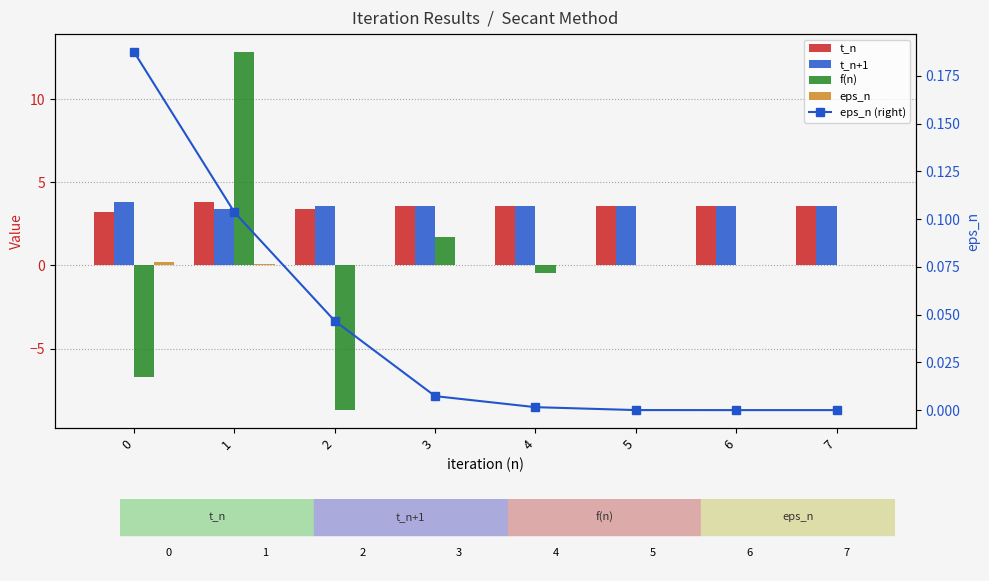

The f(n) series shows -0.5 at 4. True or false?

True